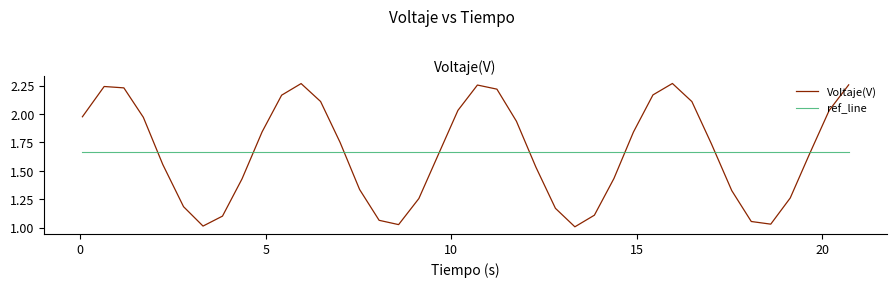

Which series has the widest spread of values?

Voltaje(V)